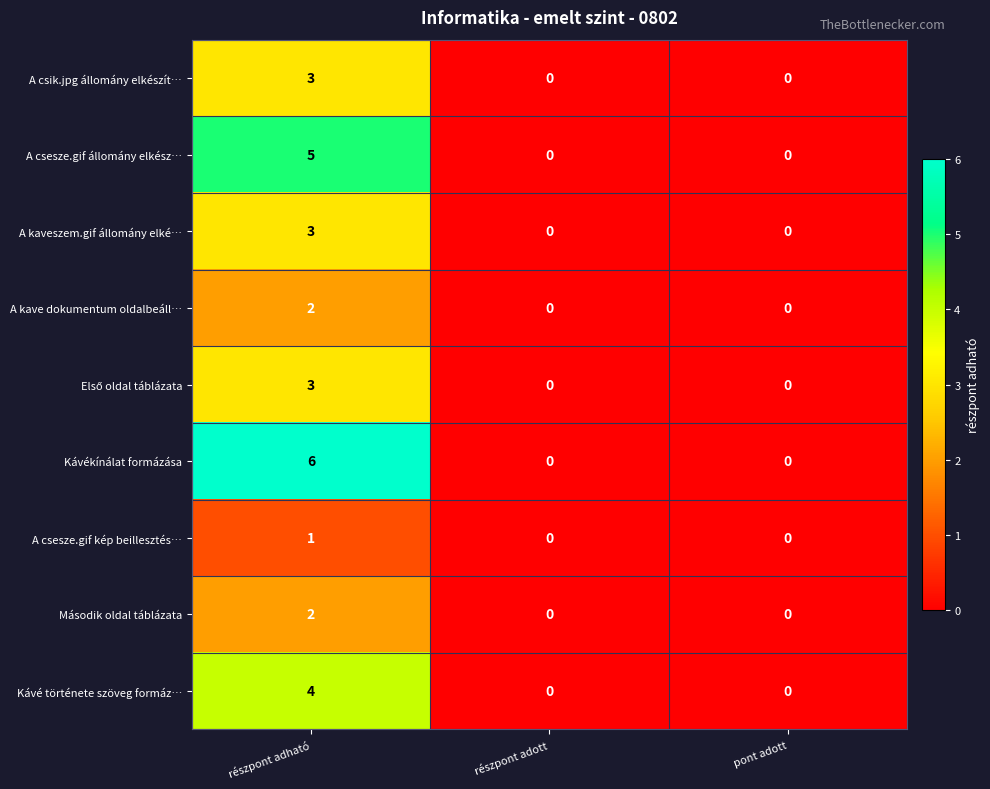

At which category is the sum across all series the highest?

részpont adható